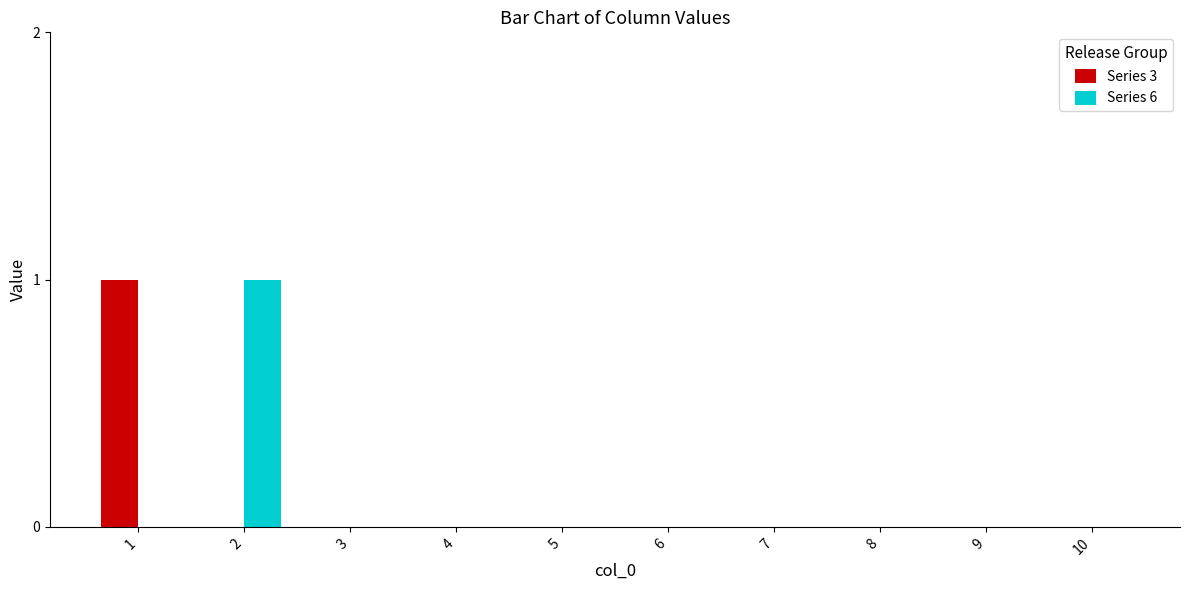

Reading left to right, list all the values displayed in this chart.

Series 3: 1	0	0	0	0	0	0	0	0	0
Series 6: 0	1	0	0	0	0	0	0	0	0